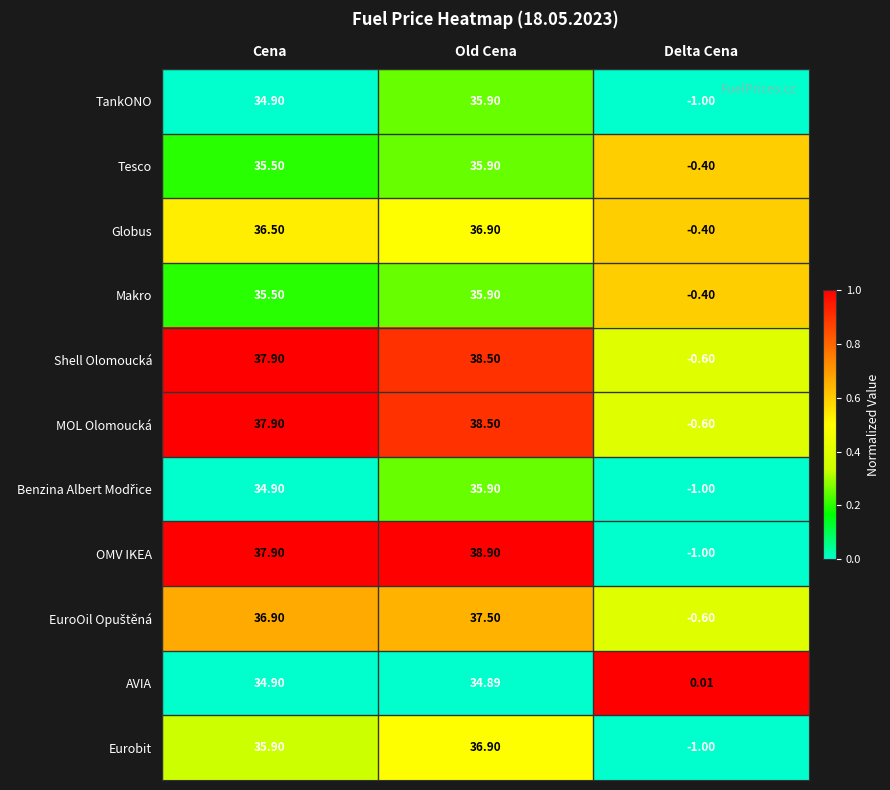

At which category is the sum across all series the highest?

Old Cena